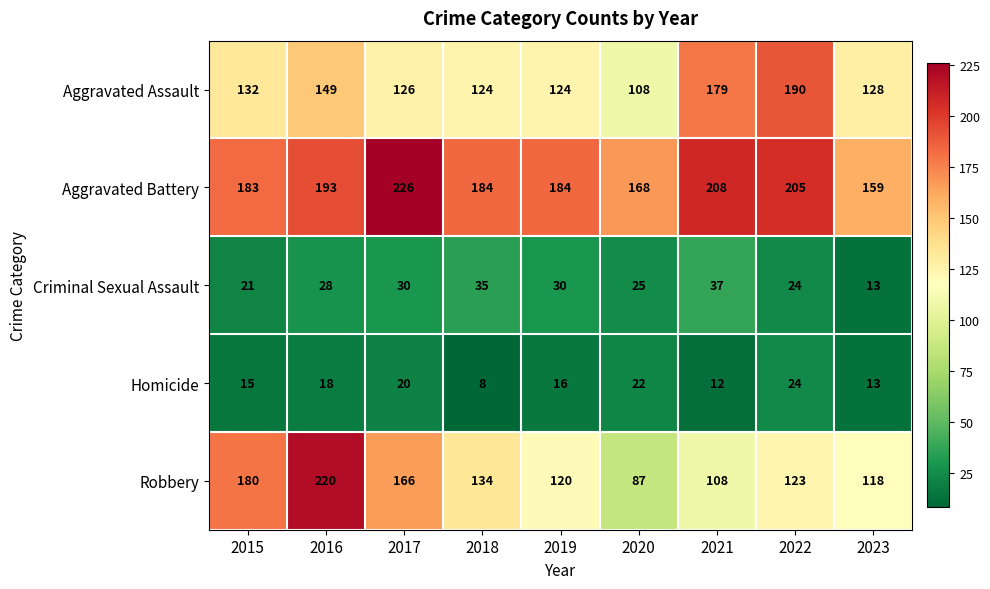

What value does the Aggravated Assault series have at 2018?

124